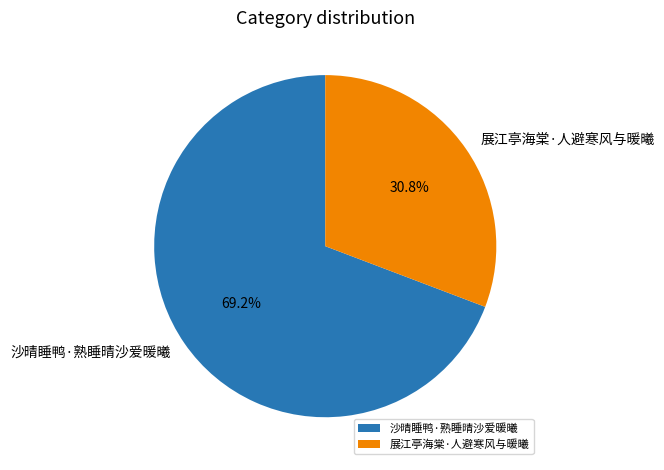

Approximately how many times larger is the value at 沙晴睡鸭·熟睡晴沙爱暖曦 compared to 展江亭海棠·人避寒风与暖曦?

2.2